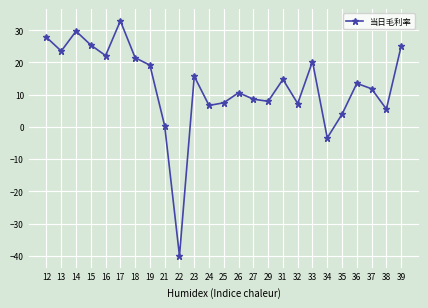

Between 35 and 13, which is larger?

13